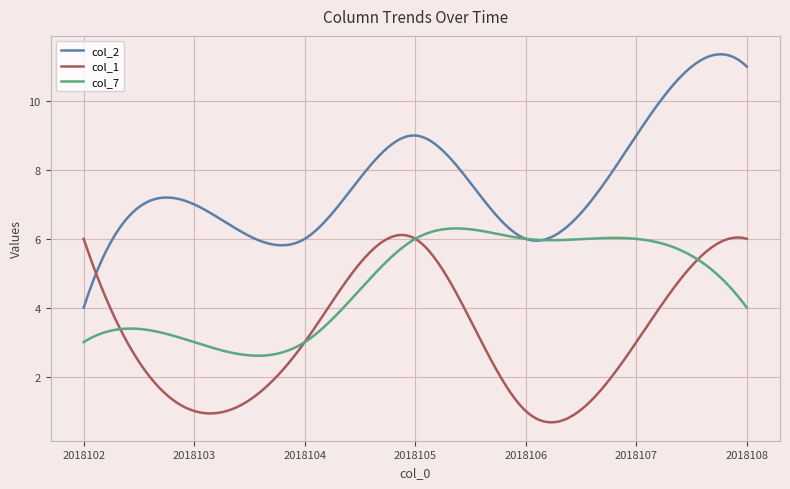

How many distinct data groups are displayed?

3